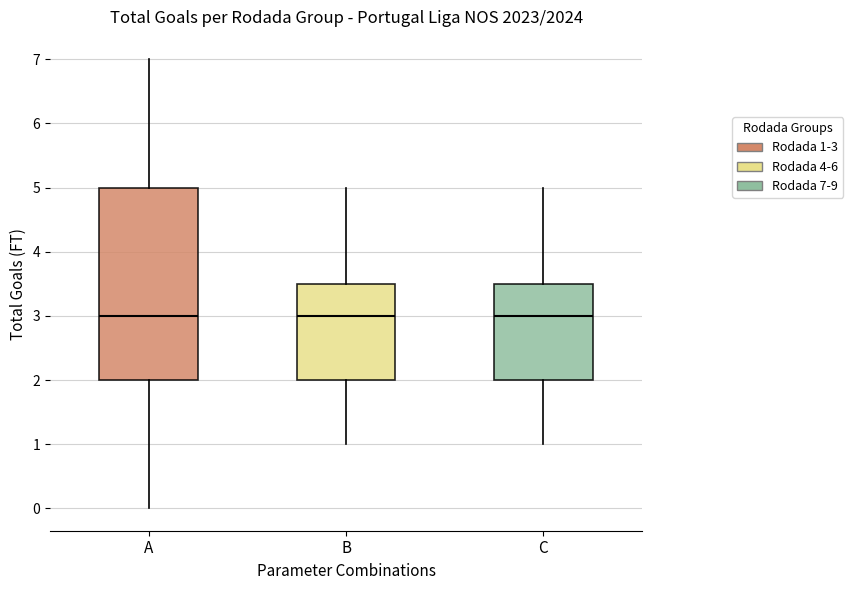

Where does the median line of the box for A sit on the y-axis? The values are not printed on the chart, so give them approximately, as read against the axis.

3.0